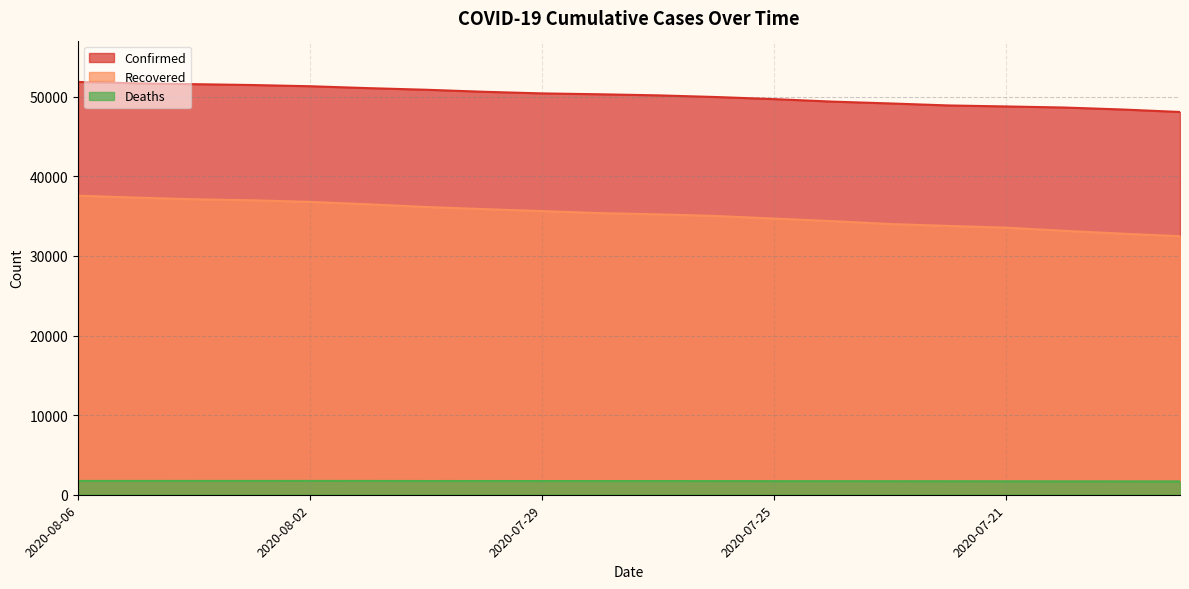

True or false: Recovered and Confirmed intersect in this chart.

False